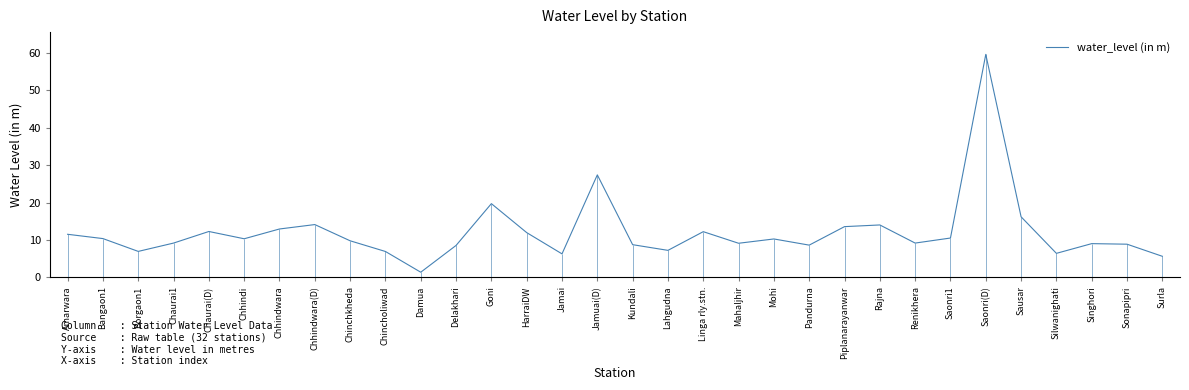

At which category does the data reach its first local peak?

Chaurai(D)